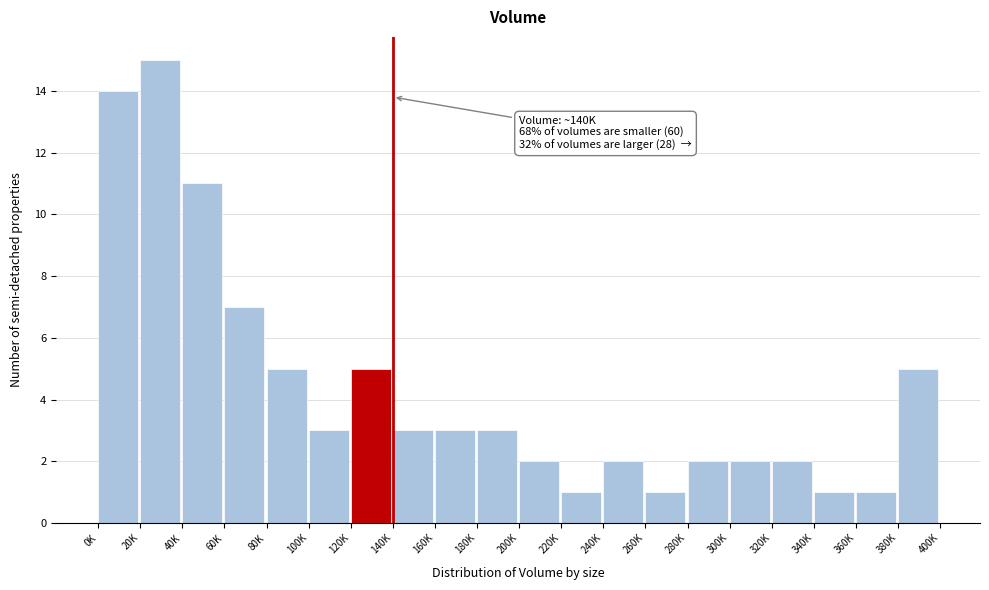

Reading left to right, extract all data points from this chart.

0K=14	20K=15	40K=11	60K=7	80K=5	100K=3	120K=5	140K=3	160K=3	180K=3	200K=2	220K=1	240K=2	260K=1	280K=2	300K=2	320K=2	340K=1	360K=1	380K=5